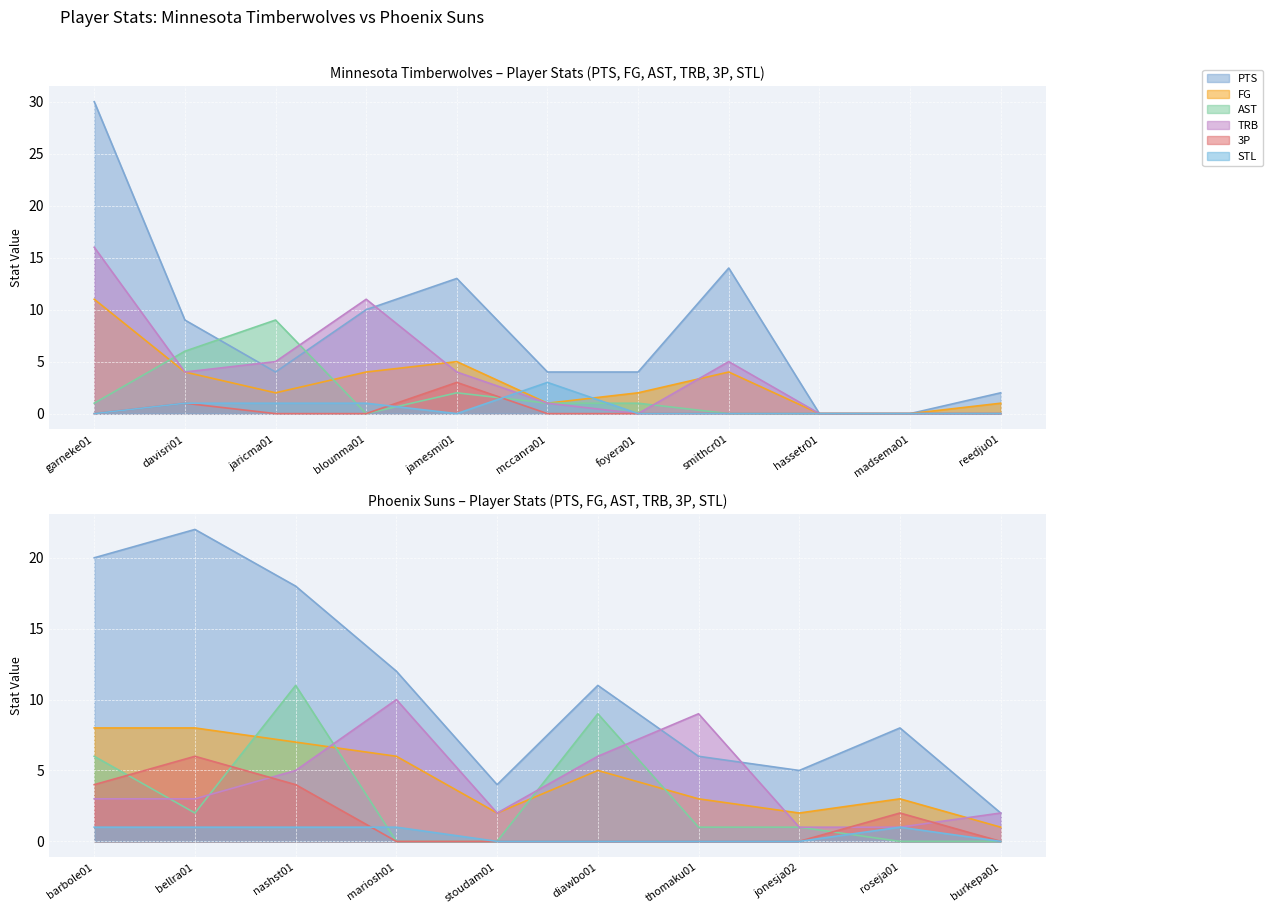

What is the difference between the maximum and minimum values in the 3P series?

6